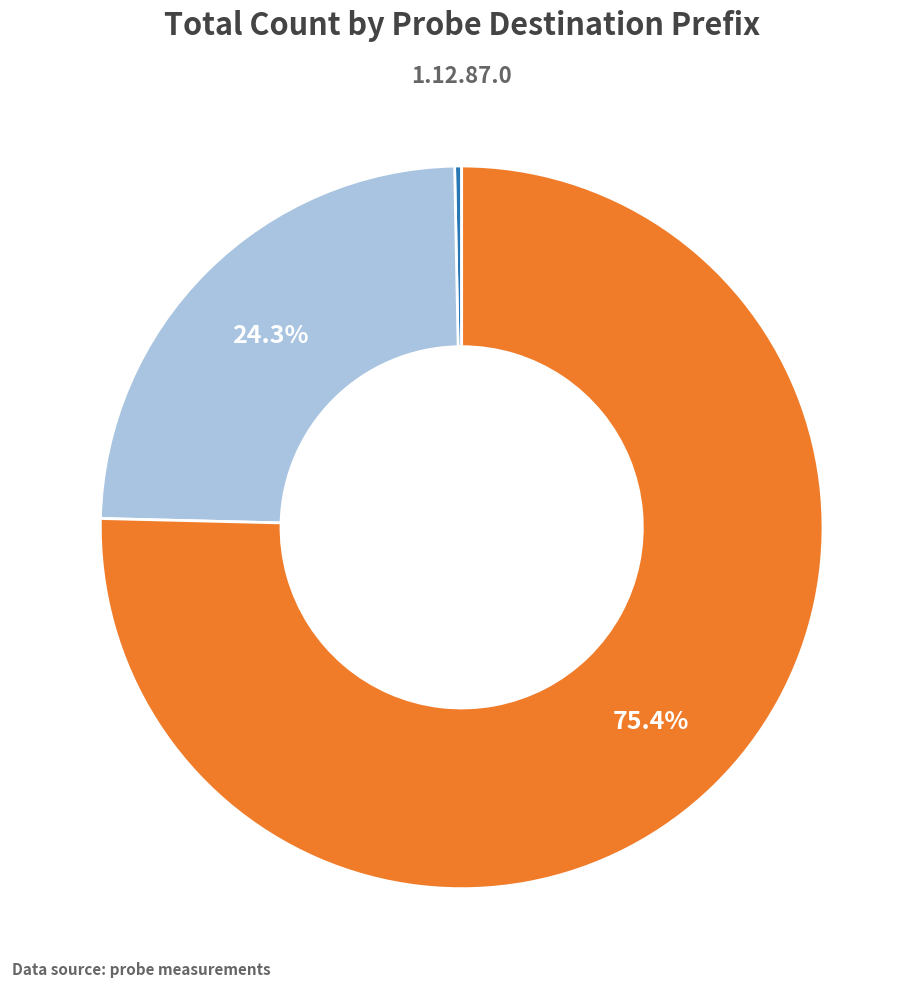

Is there a majority slice in this chart?

Yes